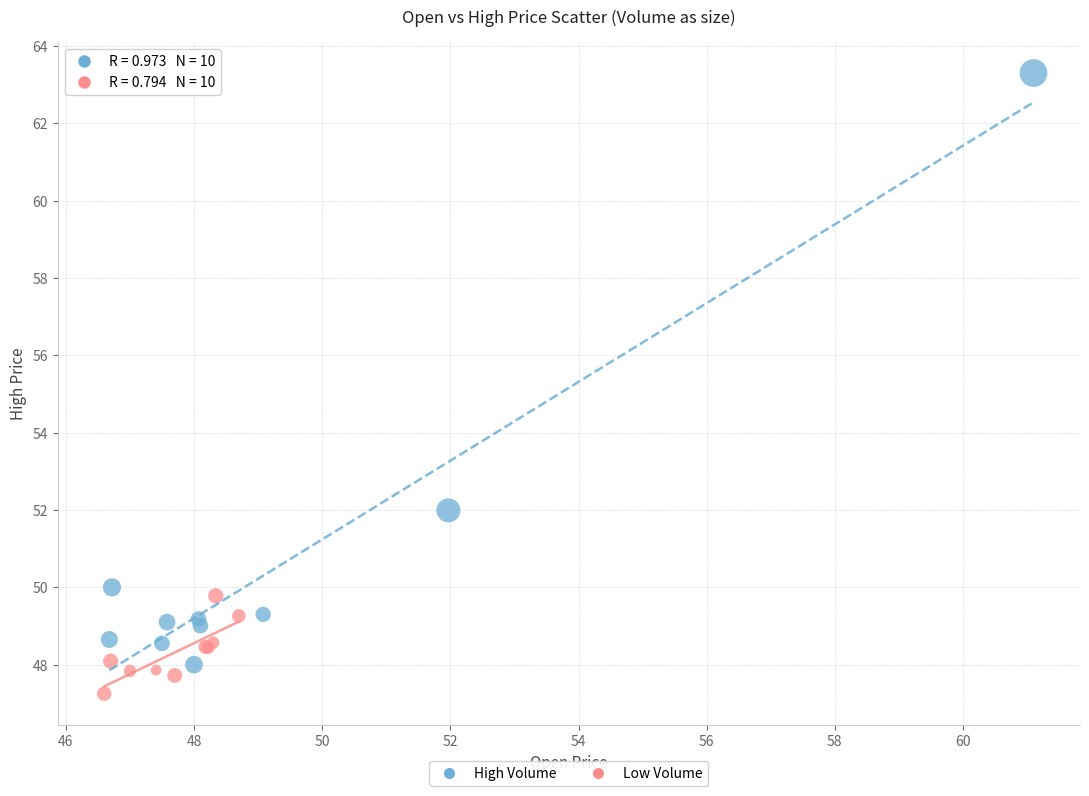

Which series reaches the minimum Y coordinate?

Low Volume